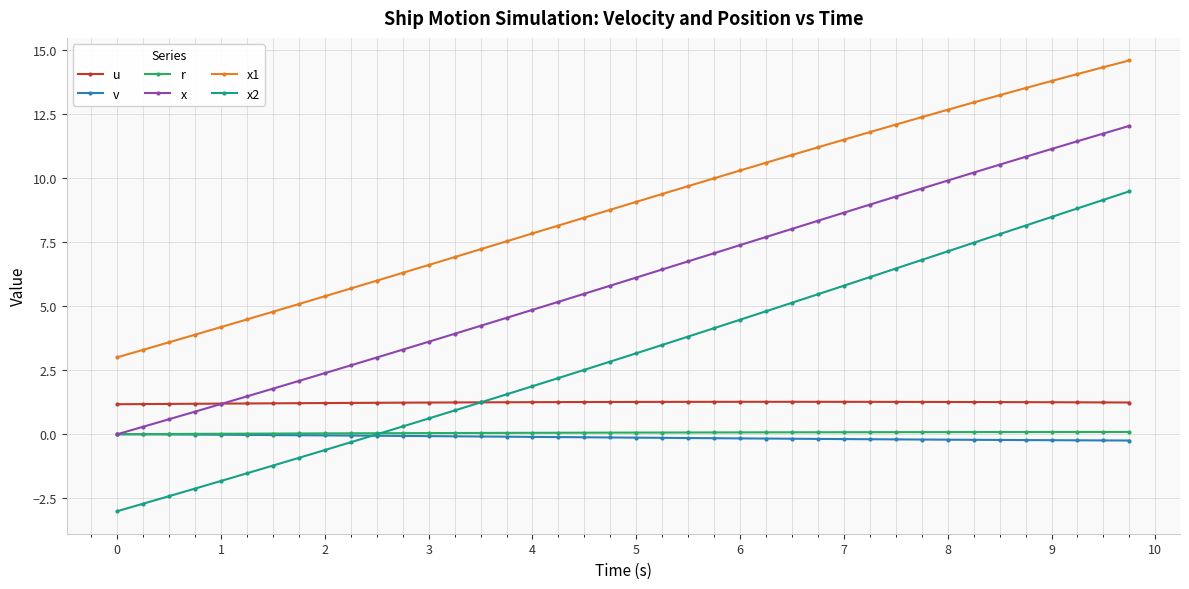

What is the value of the x1 point at the 31st from the left?

12.1